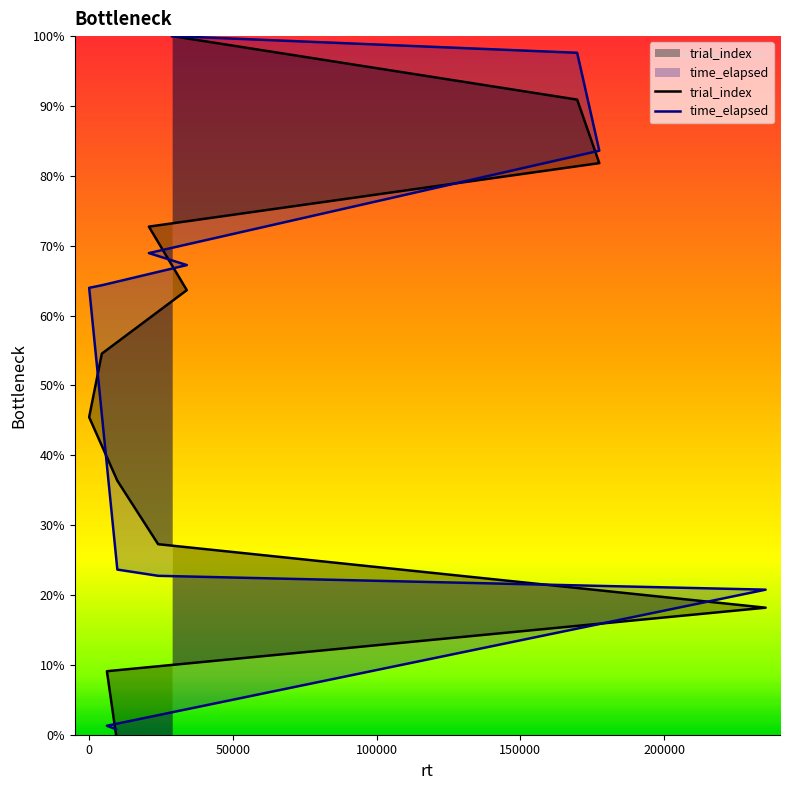

Rank the series at 9809 from lowest to highest value.

time_elapsed, trial_index